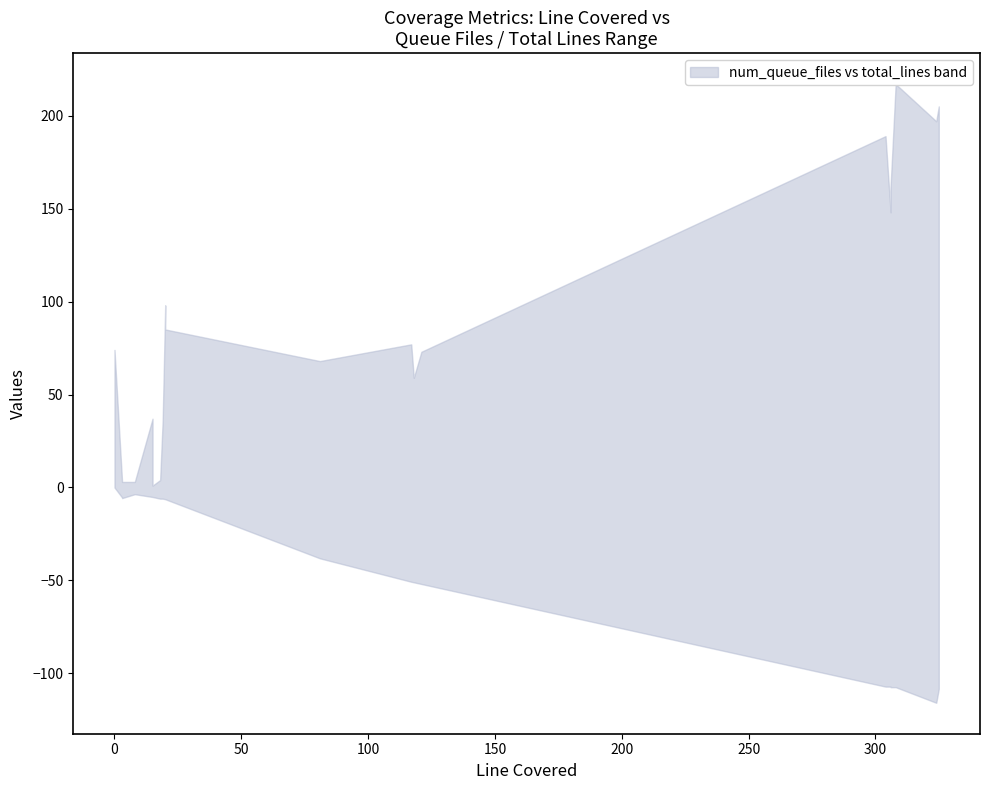

Does the chart display data point markers on the line(s)?

No